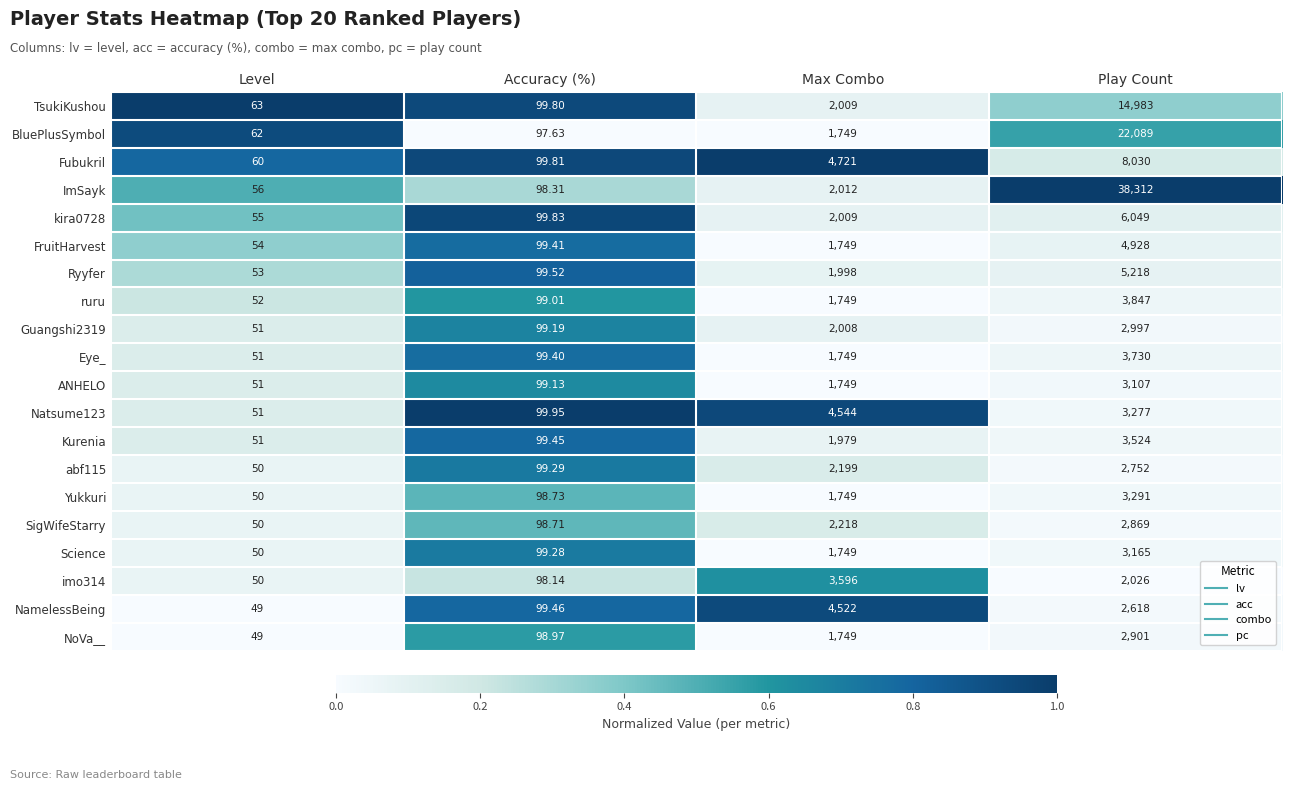

At which category does the chart reach its peak across all series?

Play Count